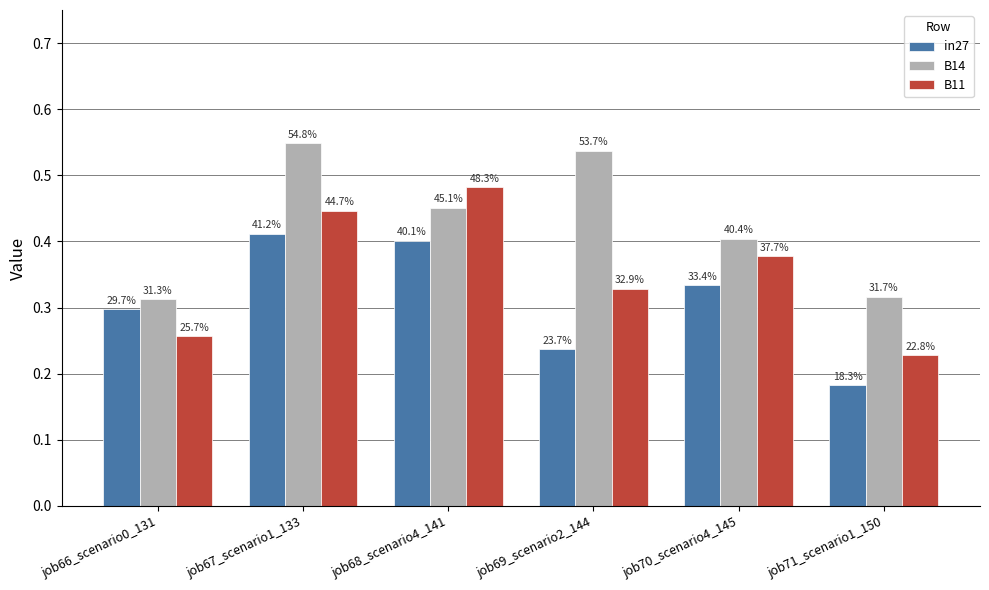

List the series in order of their overall mean, highest first.

B14, B11, in27